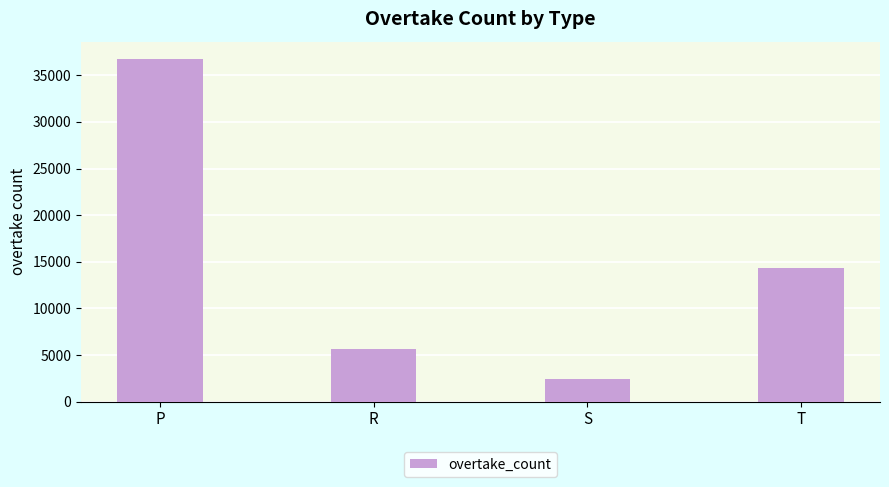

True or false: the data shows 14388 at T.

True